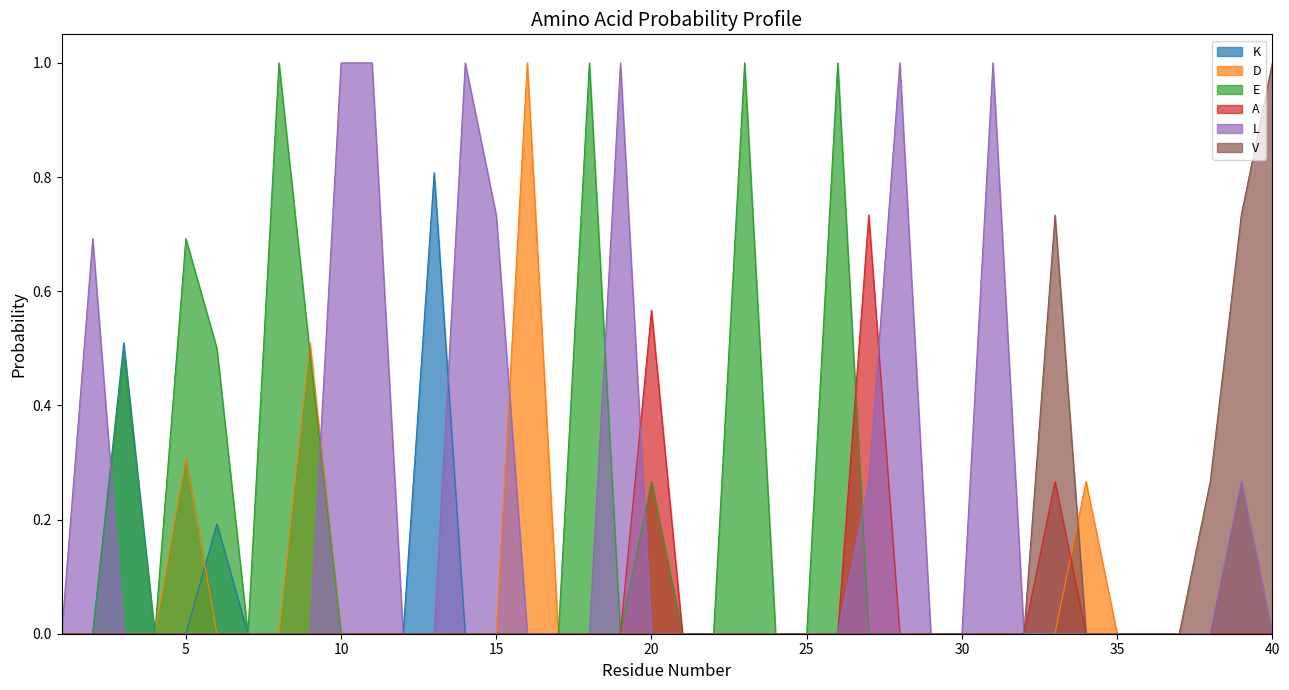

The K series shows 0.0 at 27. True or false?

True